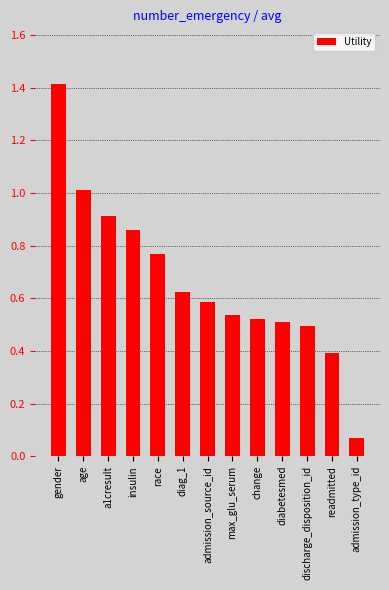

What is the value of the 1st bar from the left?

1.4